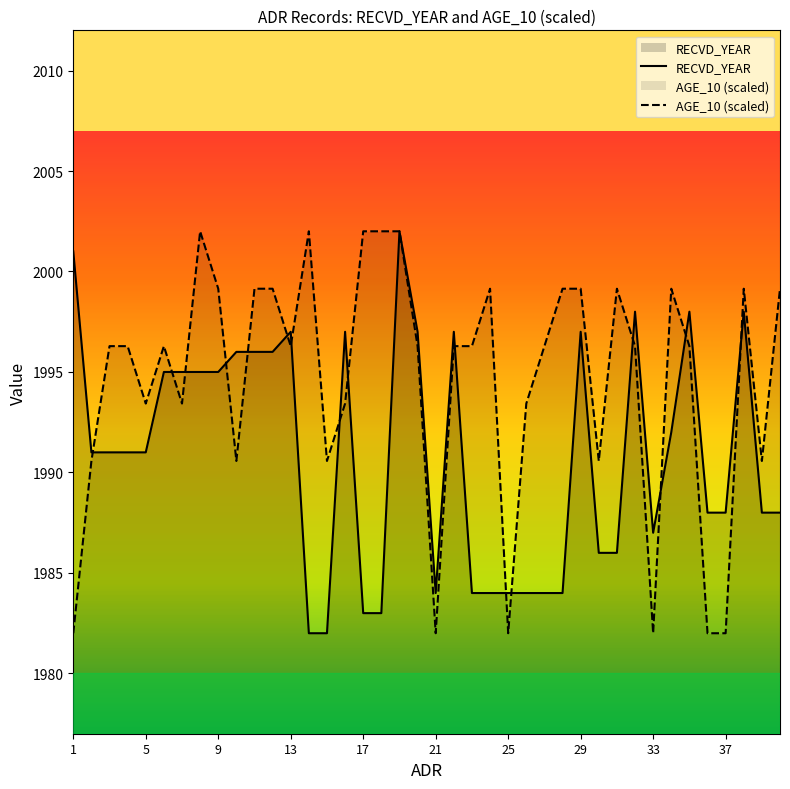

At which category is the sum across all series the highest?

18